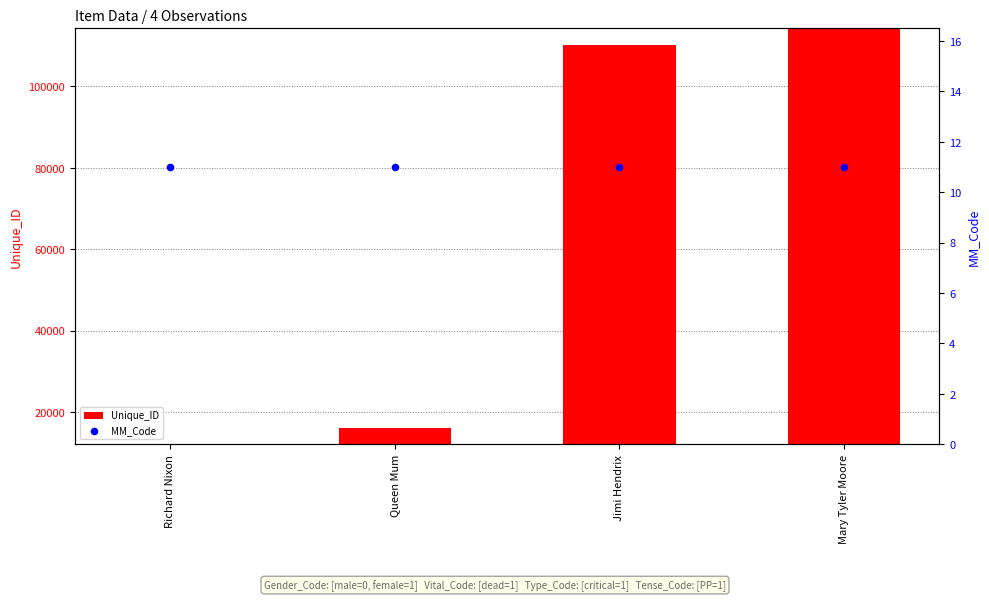

Which series has the largest total across all categories?

Unique_ID